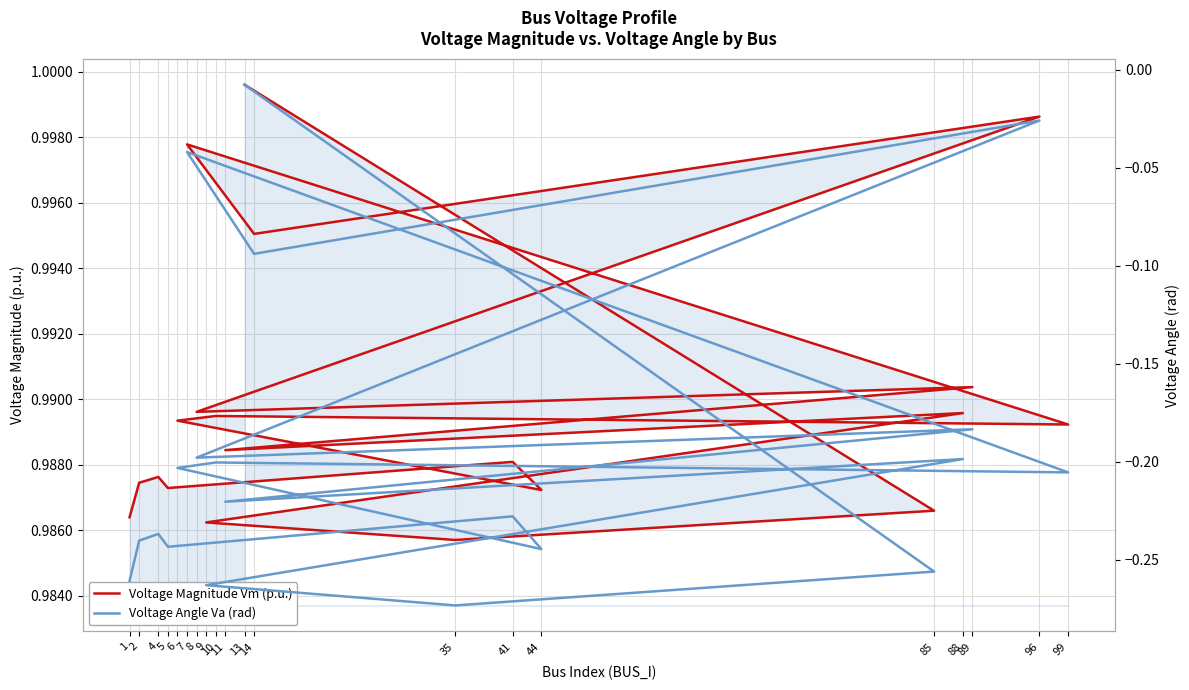

What position from the right is 6?

14